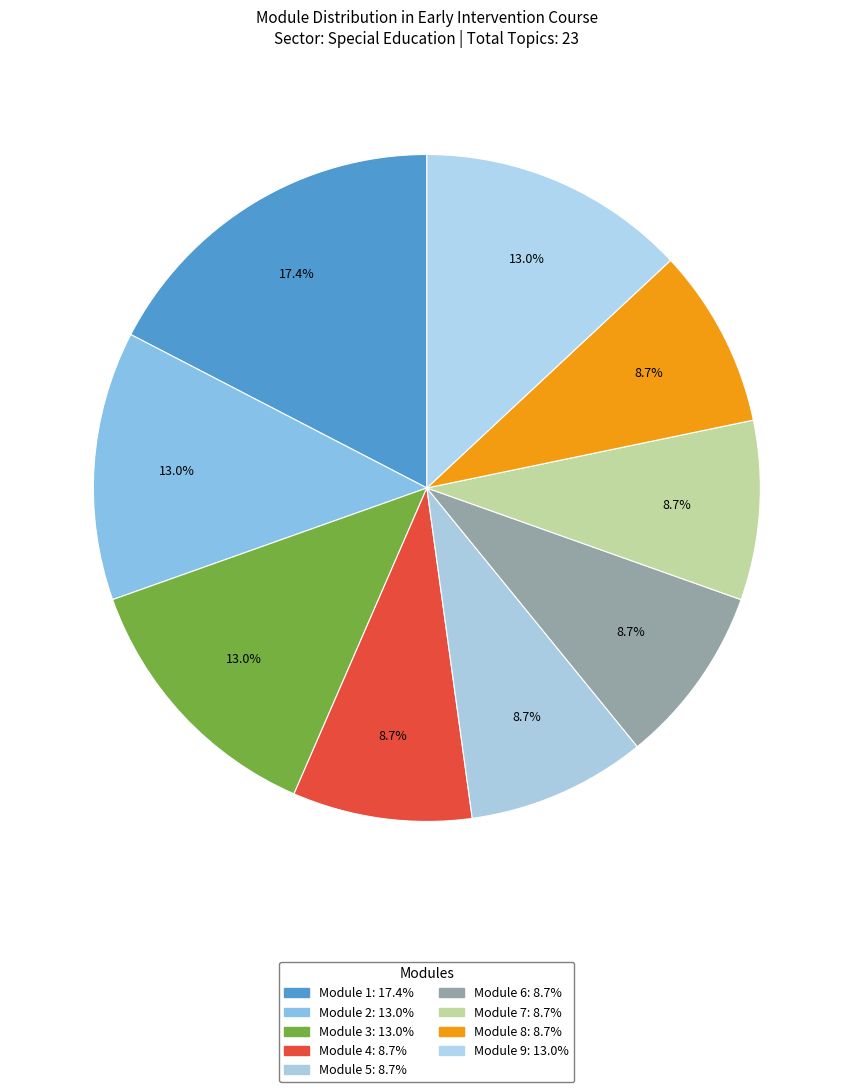

How many segments does this pie chart have?

9